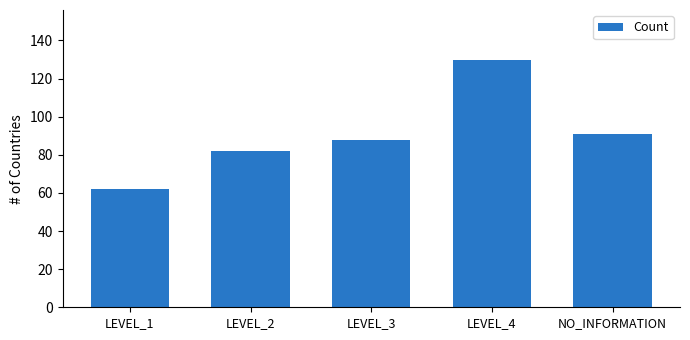

Which has a higher value, LEVEL_4 or LEVEL_1?

LEVEL_4